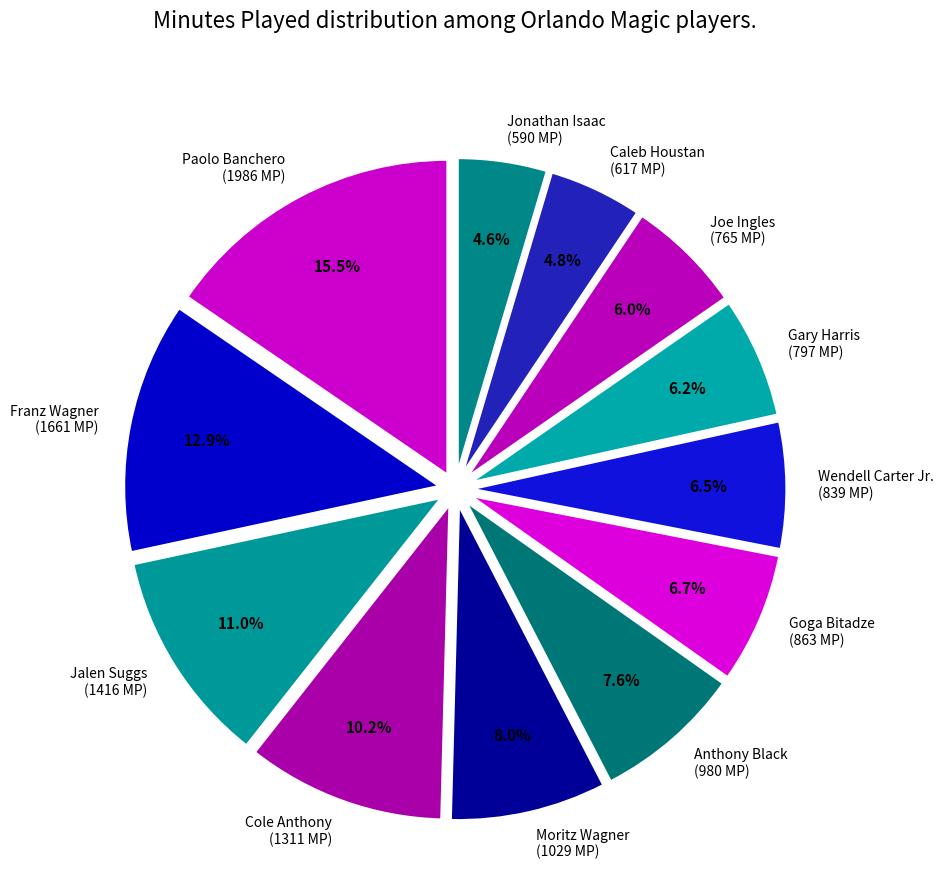

What percentage is NOT represented by Gary Harris (797 MP)?

93.8%